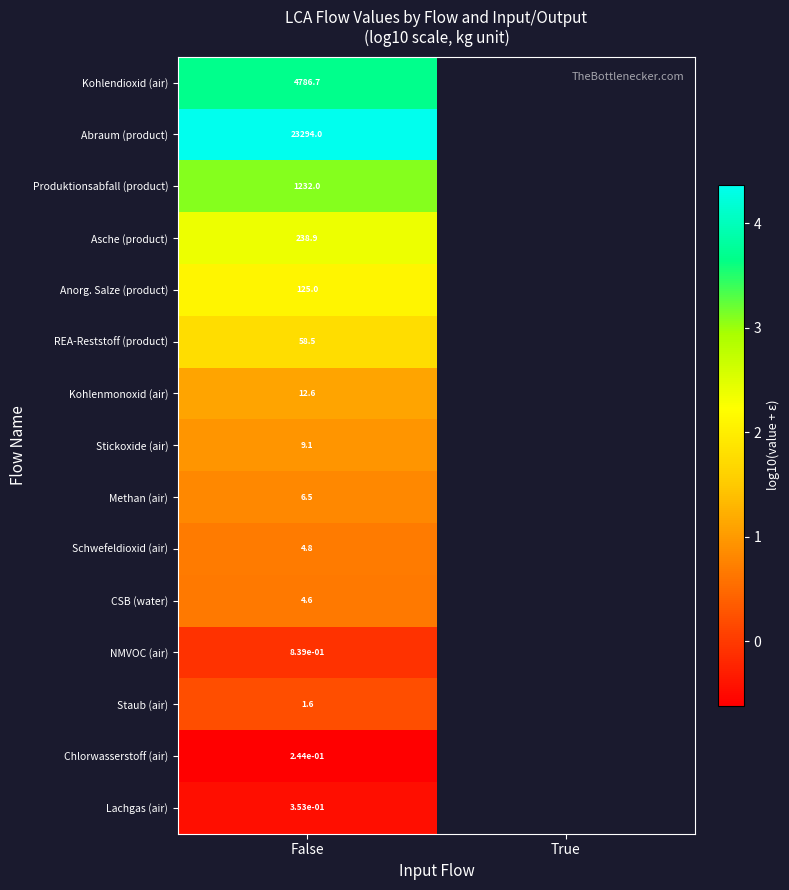

Rank the series at False from lowest to highest value.

Chlorwasserstoff (air), Lachgas (air), NMVOC (air), Staub (air), CSB (water), Schwefeldioxid (air), Methan (air), Stickoxide (air), Kohlenmonoxid (air), REA-Reststoff (product), Anorg. Salze (product), Asche (product), Produktionsabfall (product), Kohlendioxid (air), Abraum (product)